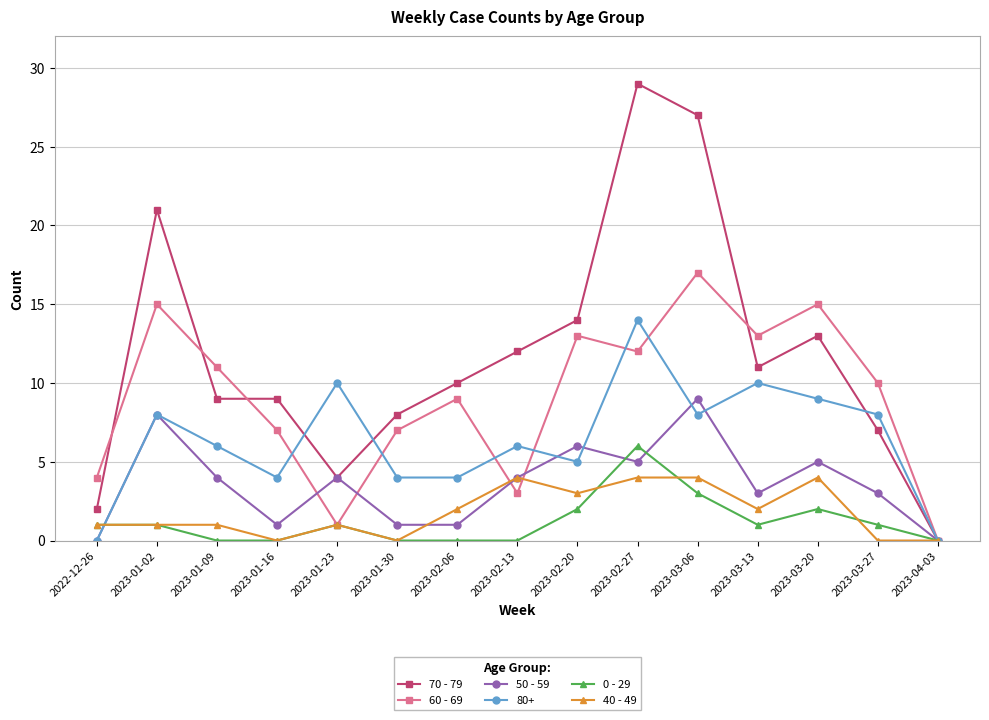

What are all the series names shown in the legend?

70 - 79, 60 - 69, 50 - 59, 80+, 0 - 29, 40 - 49